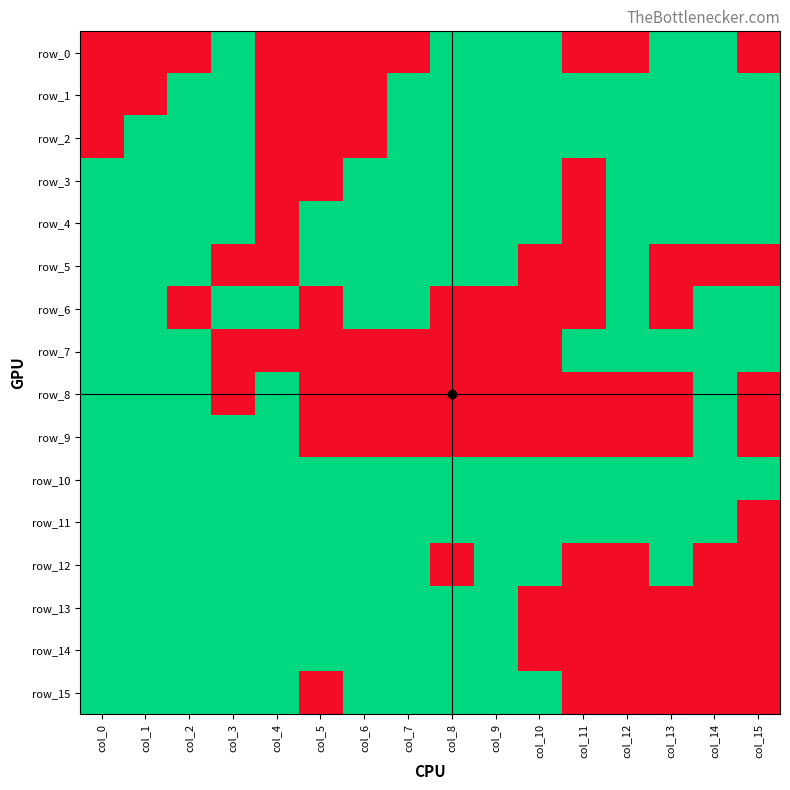

Which has a higher value, col_3 or col_1?

col_3